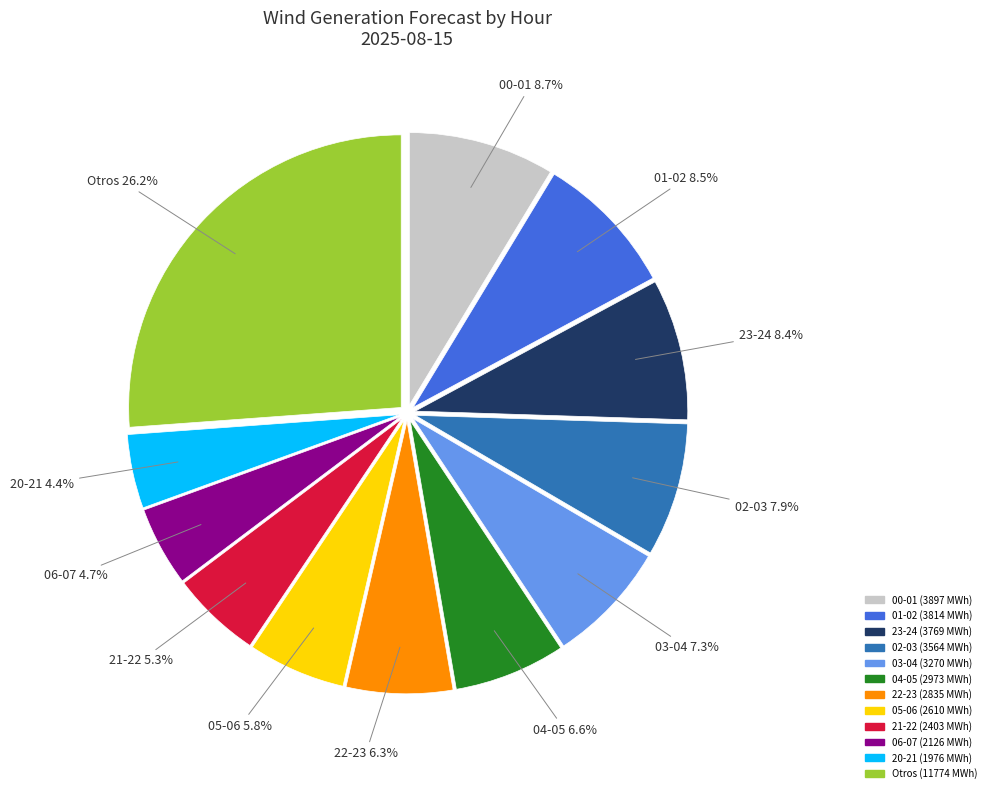

Is there any slice that represents more than half of the pie?

No